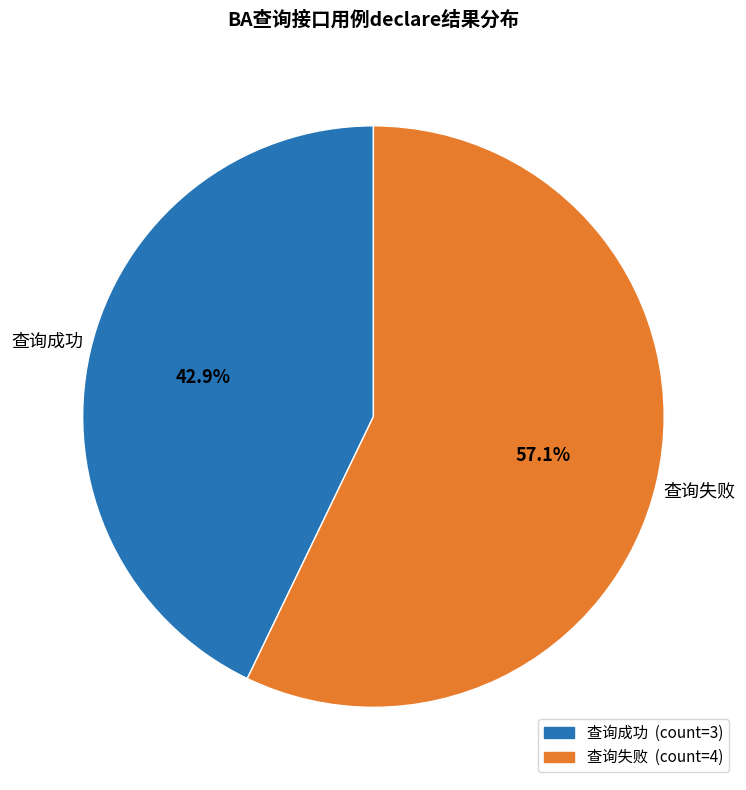

Which category accounts for the majority?

查询失败